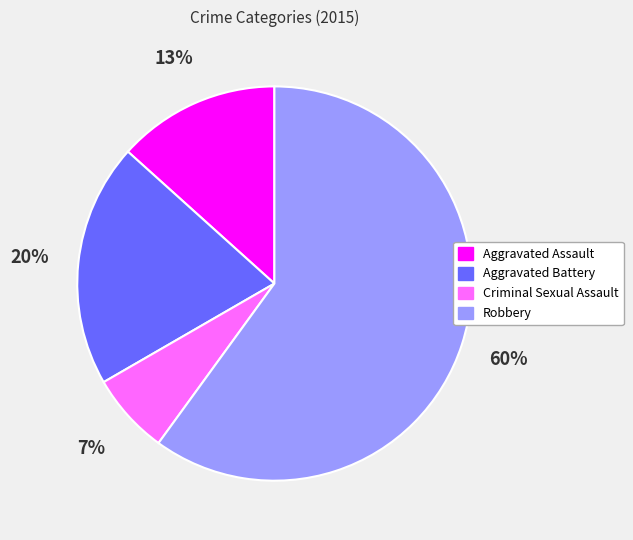

To the nearest percent, what is the average slice percentage?

25%